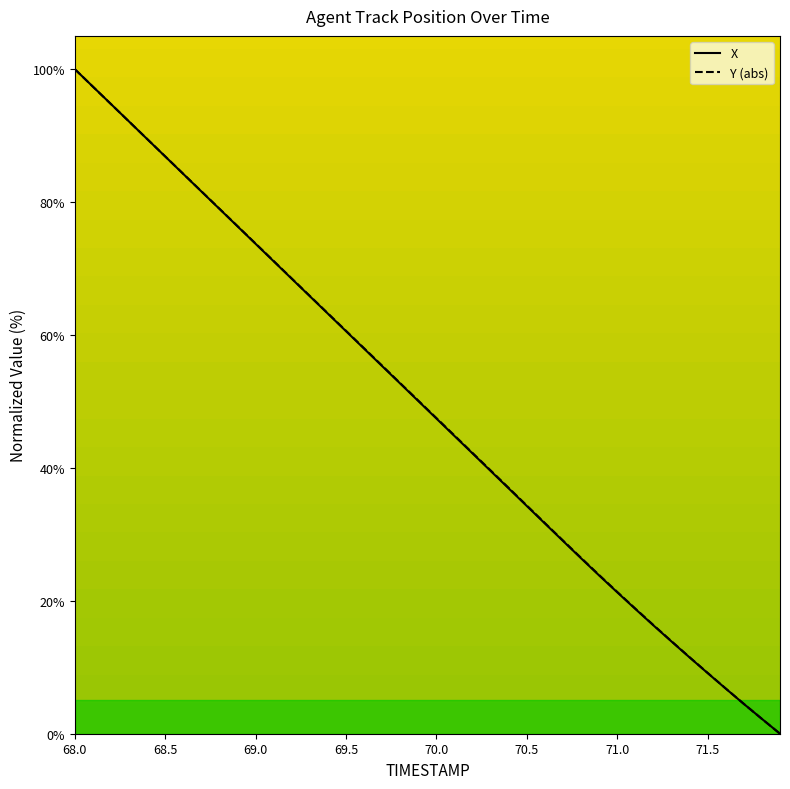

What is the value of the X point at the 24th from the left?

39.5